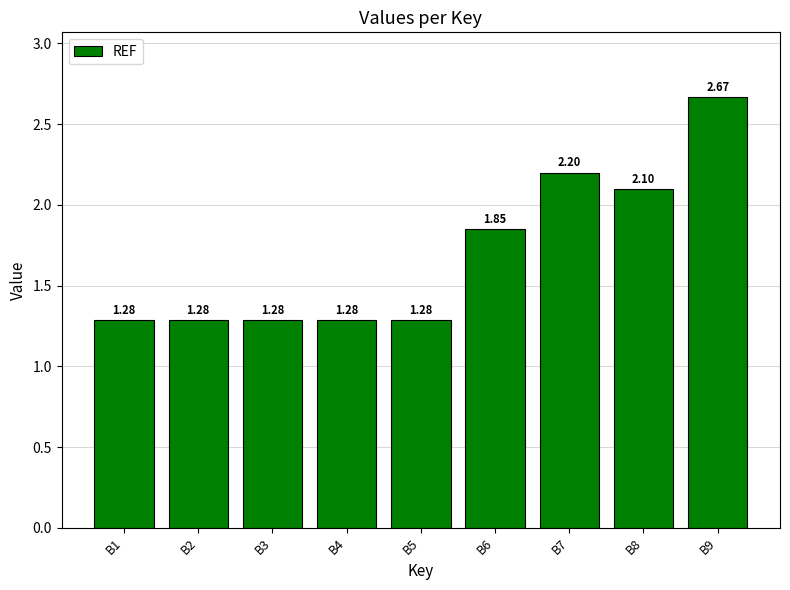

What is the change in value from B1 to B8?

+0.8